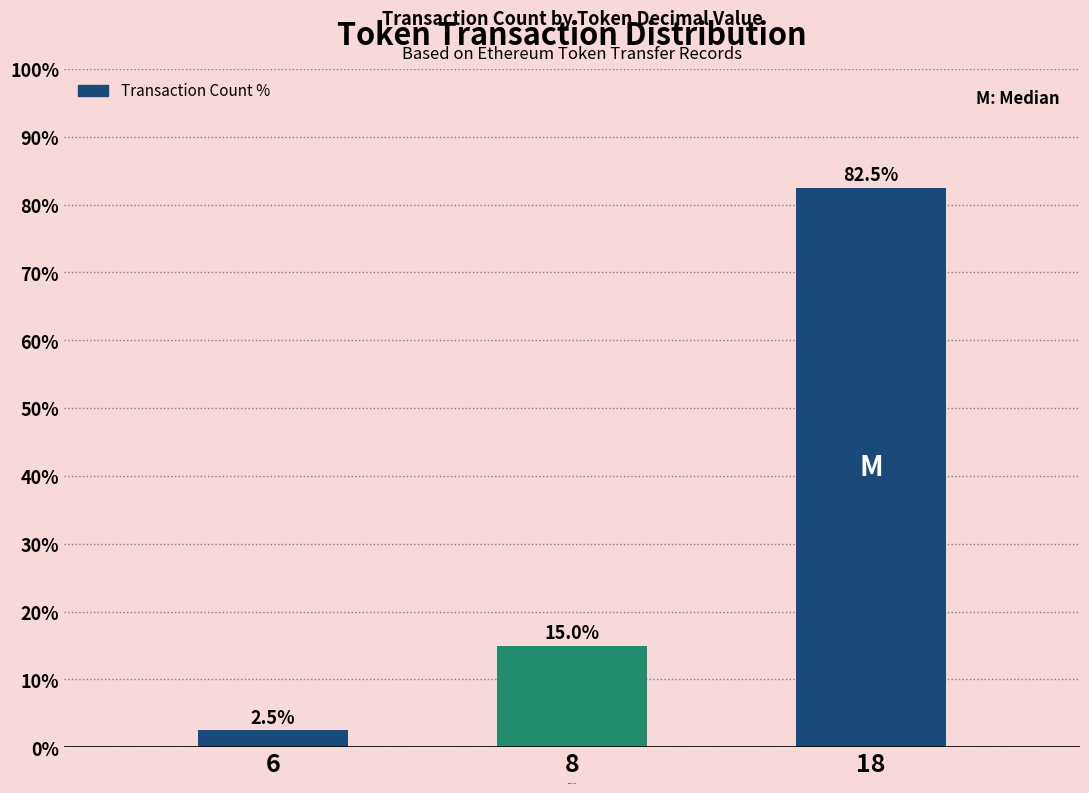

At which category does the chart reach its minimum across all series?

6